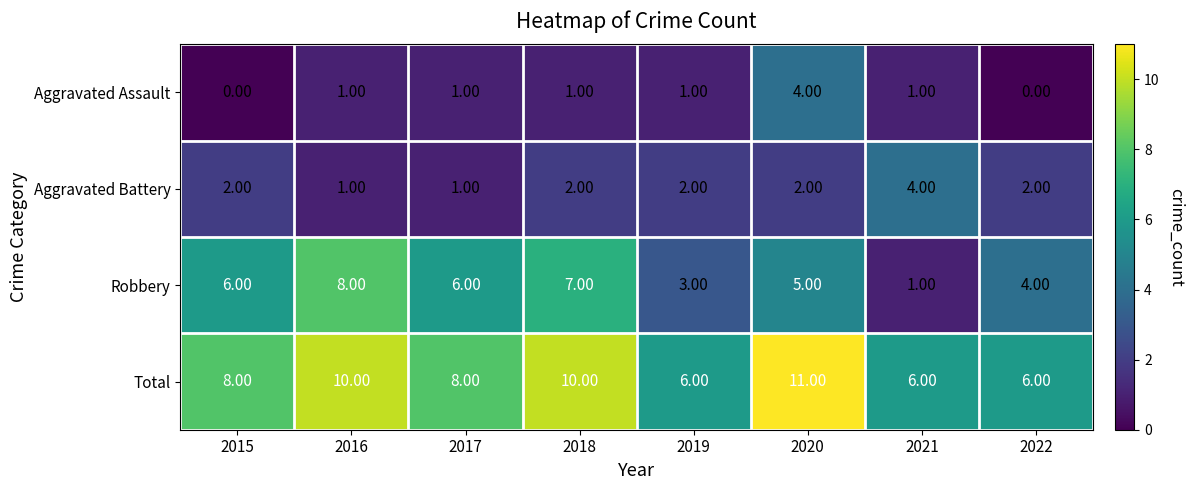

What is the spread (max minus min) of values at 2019?

5